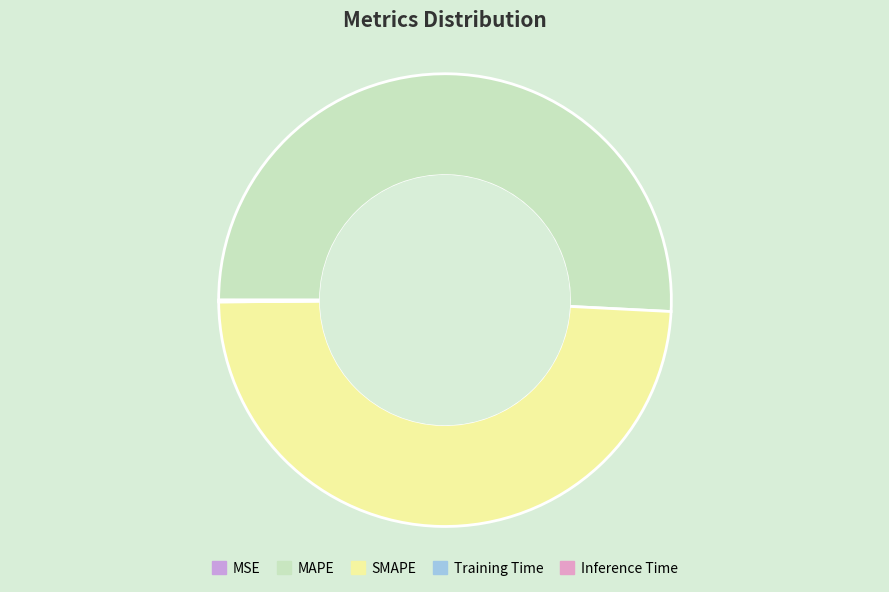

What is the smallest slice in the pie chart?

MSE